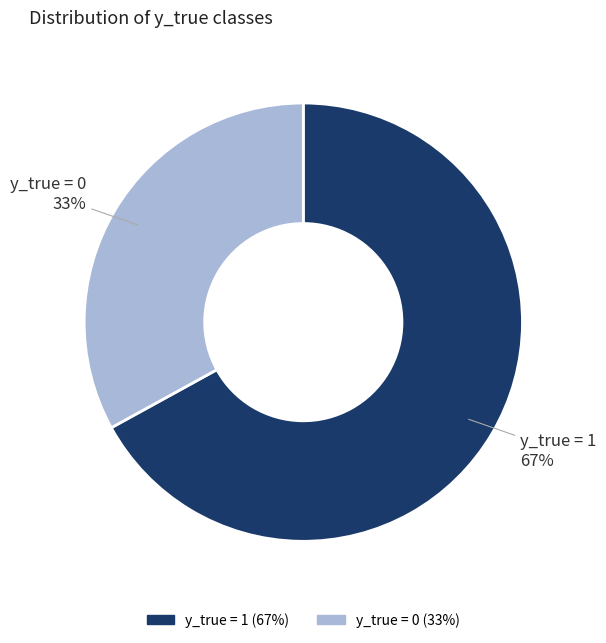

Which slice is the smallest?

y_true = 0